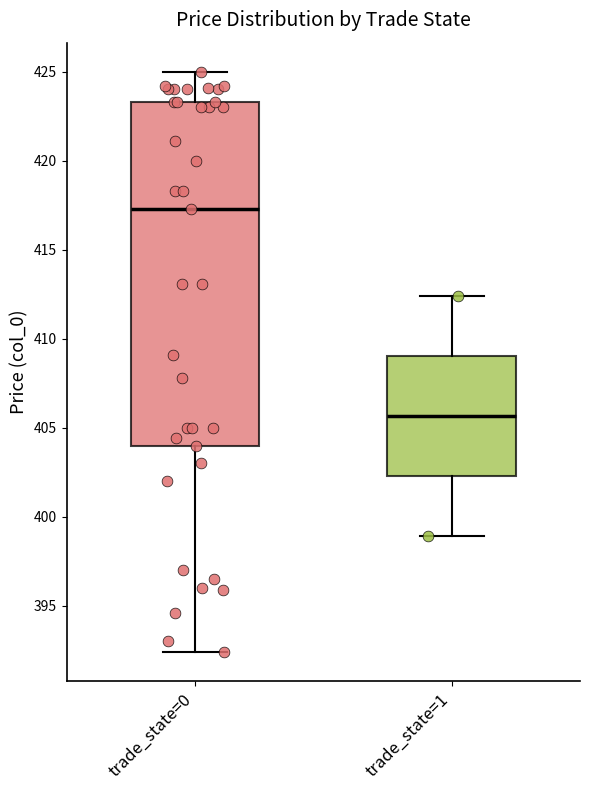

Which box's median line is the lowest?

trade_state=1